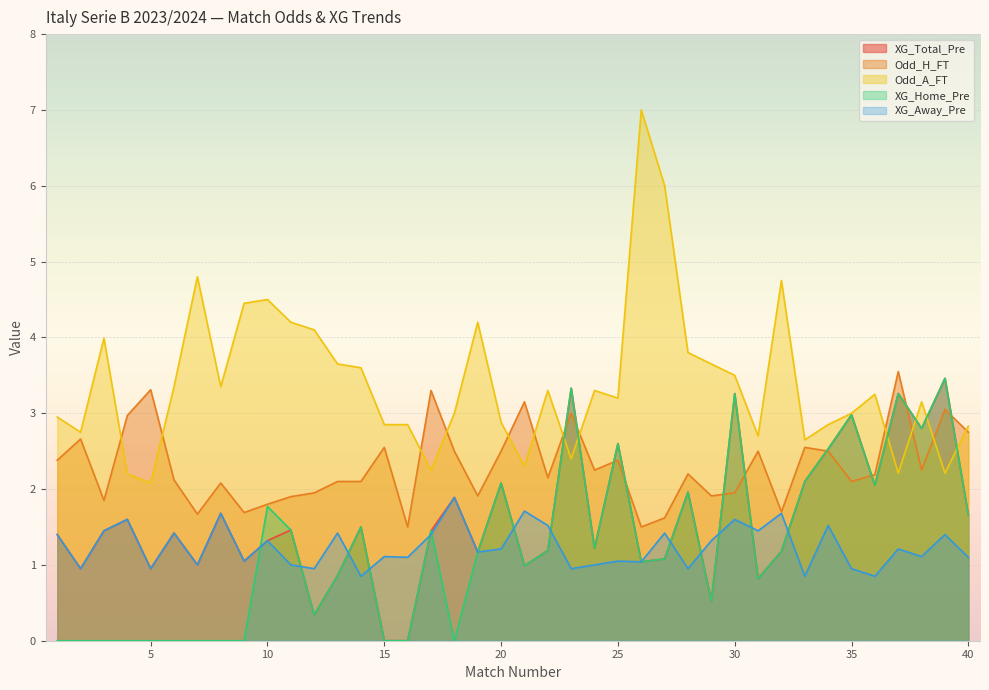

What is the sum of all XG_Away_Pre values?

49.6